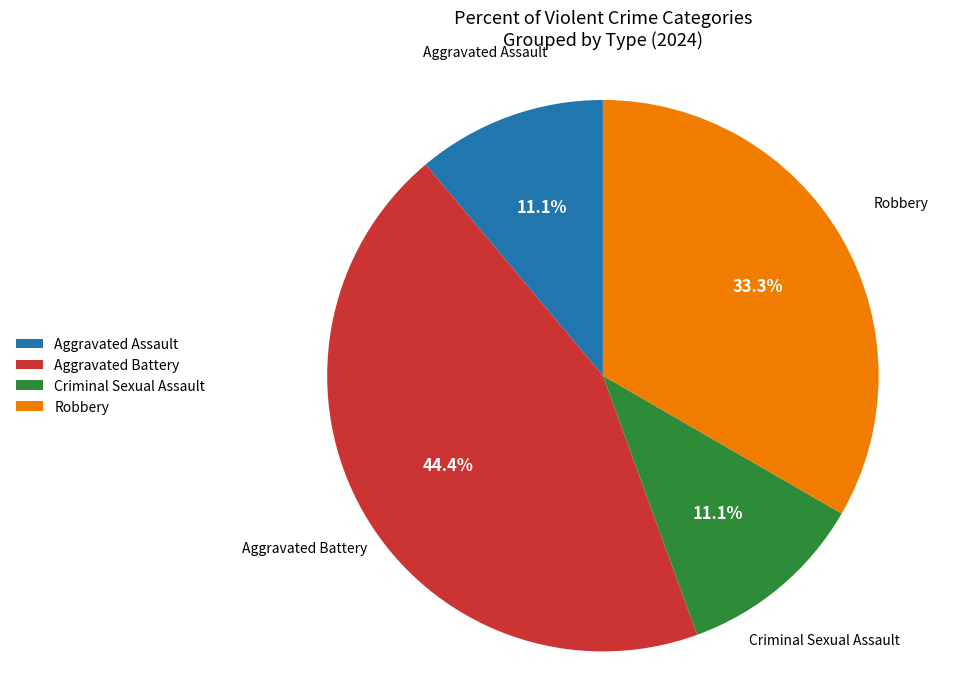

Between Robbery and Criminal Sexual Assault, which is larger?

Robbery